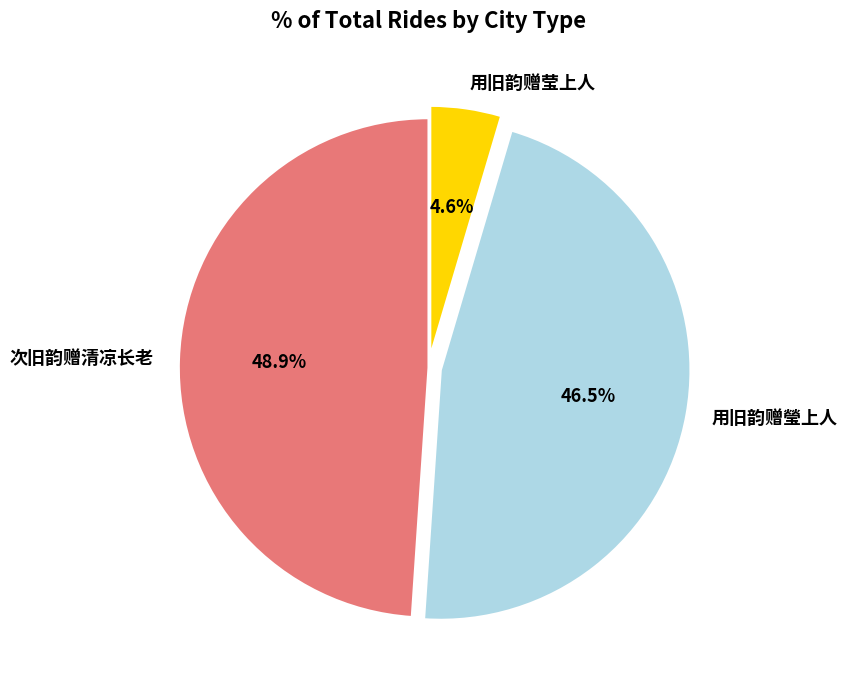

How many slices are in this pie chart?

3